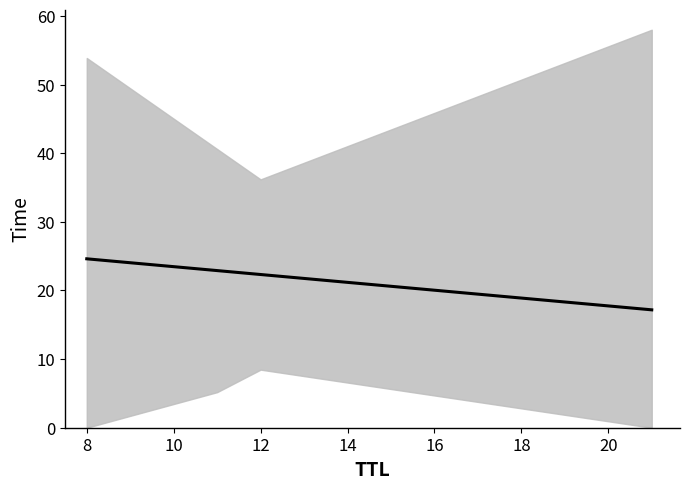

True or false: the data has more than 1 interior local peaks.

False